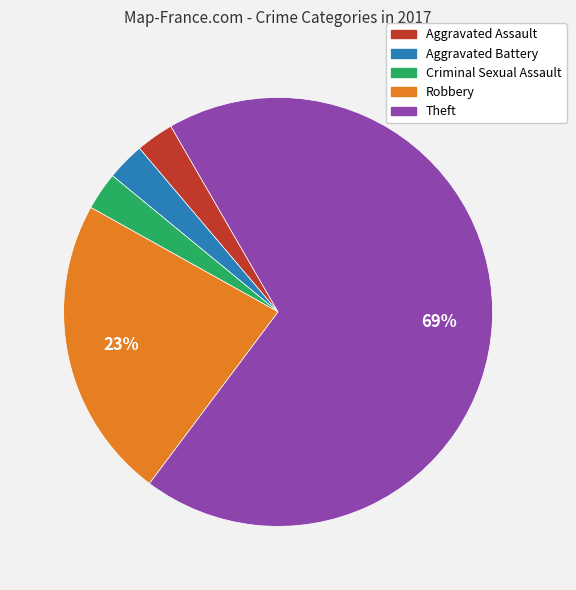

To the nearest percent, what percentage of the pie is Robbery?

23%